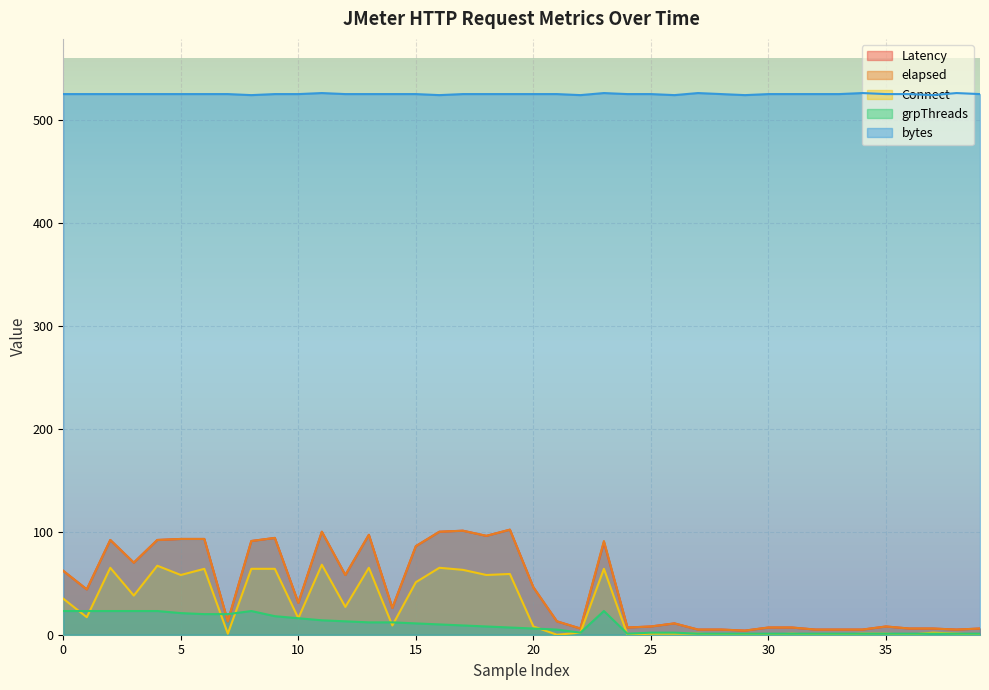

True or false: Connect and grpThreads intersect in this chart.

True